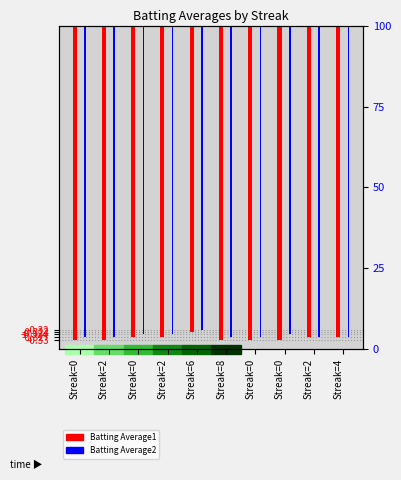

Reading left to right, transcribe all the data shown in this chart.

Batting Average1: Streak=0=-0.3	Streak=2=-0.3	Streak=0=-0.3	Streak=2=-0.3	Streak=6=-0.3	Streak=8=-0.3	Streak=0=-0.3	Streak=0=-0.3	Streak=2=-0.3	Streak=4=-0.3
Batting Average2: Streak=0=-0.3	Streak=2=-0.3	Streak=0=-0.3	Streak=2=-0.3	Streak=6=-0.3	Streak=8=-0.3	Streak=0=-0.3	Streak=0=-0.3	Streak=2=-0.3	Streak=4=-0.3